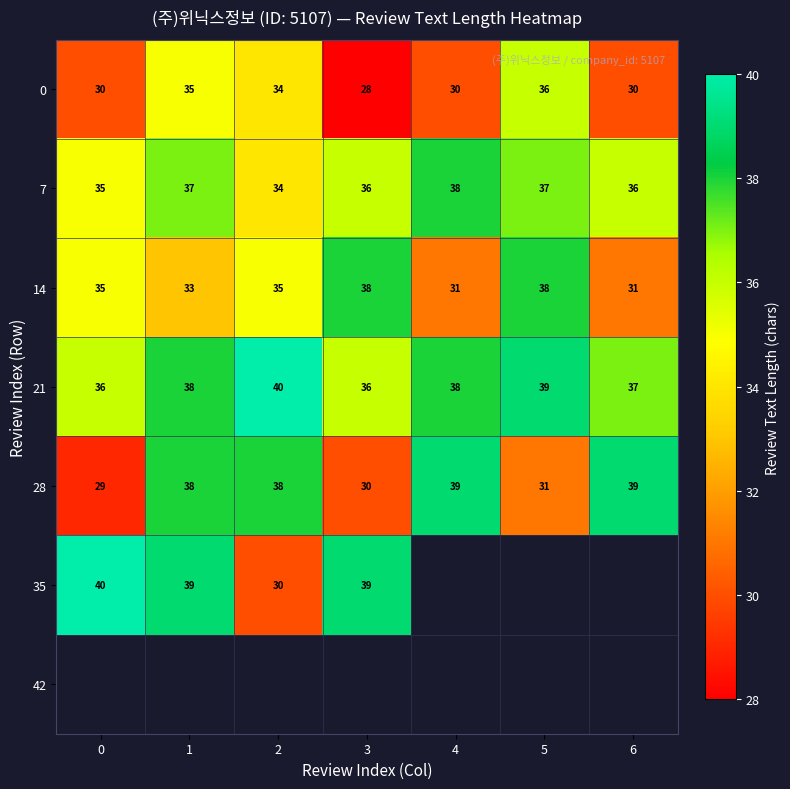

True or false: 21 has a value of 55 at 1.

False